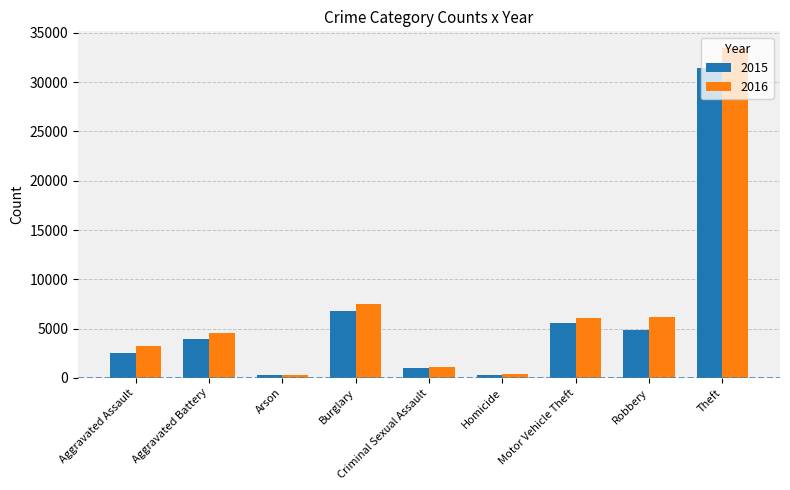

The value of 2015 at Theft is 31459. True or false?

True